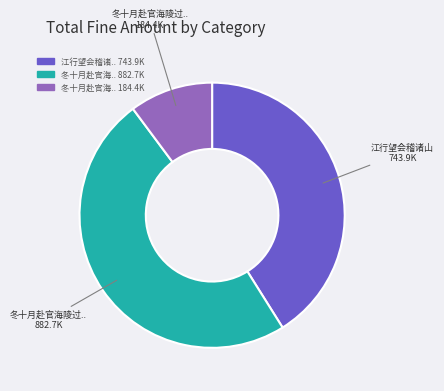

Does any single category account for the majority?

No